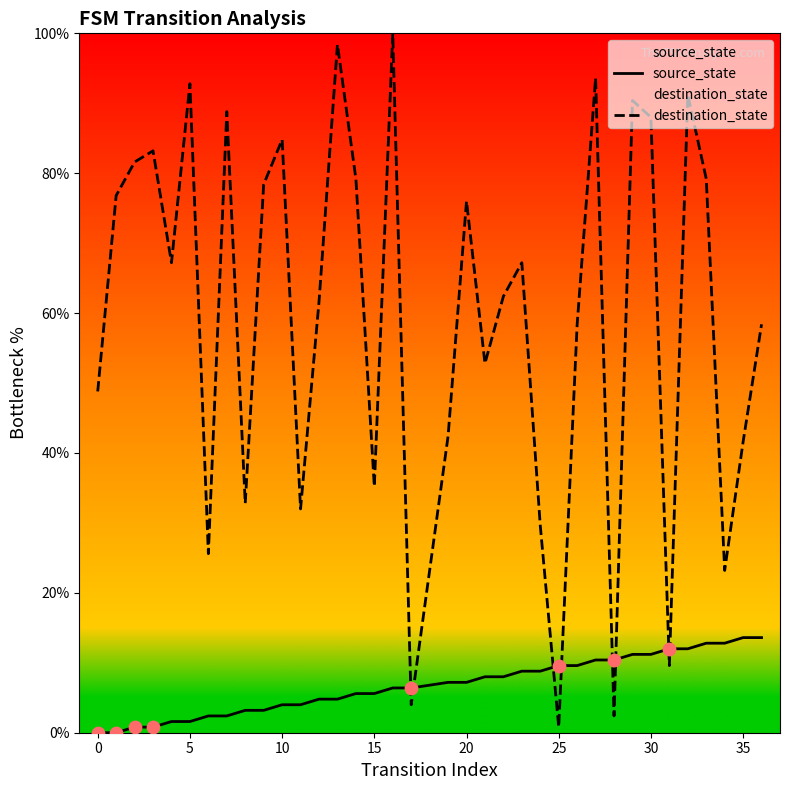

Which series reaches the maximum Y coordinate?

destination_state